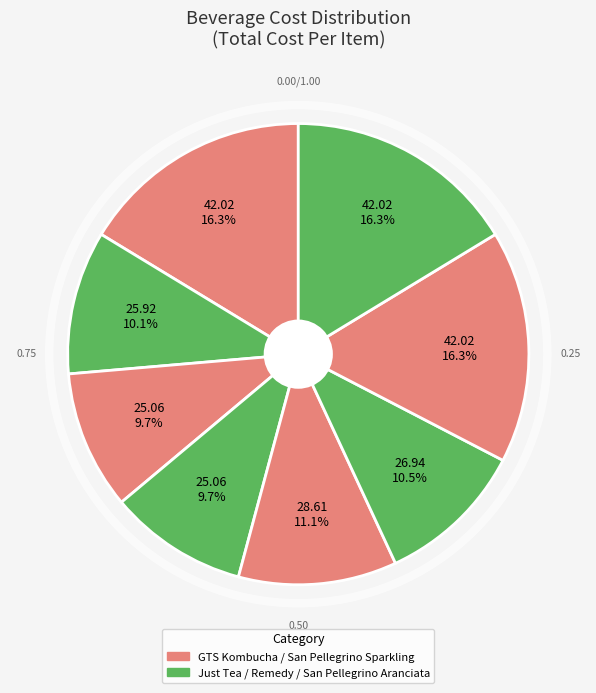

How many segments does this pie chart have?

8